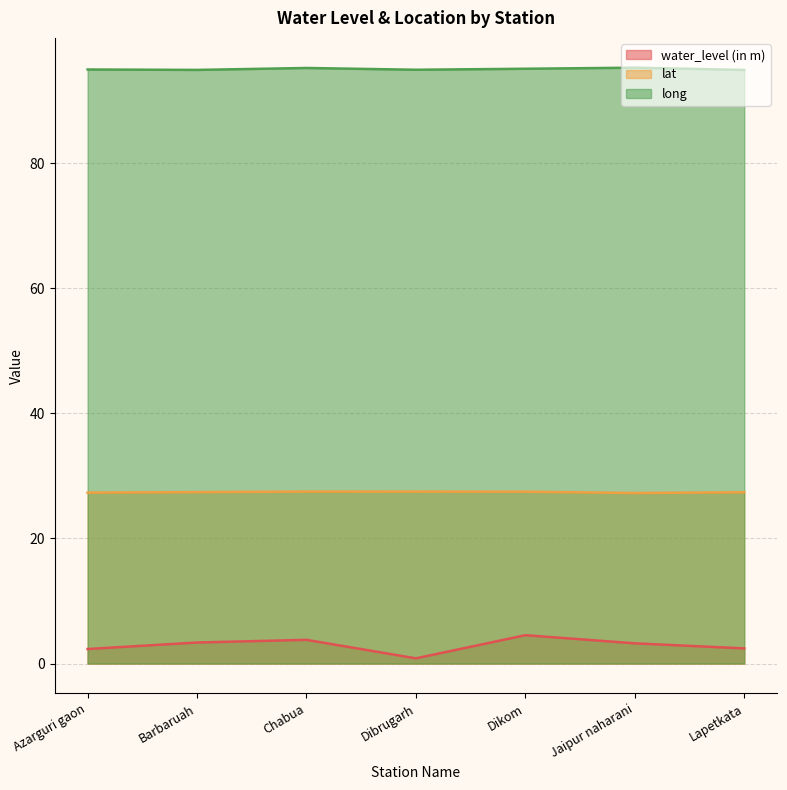

At which category does the chart reach its minimum across all series?

Dibrugarh